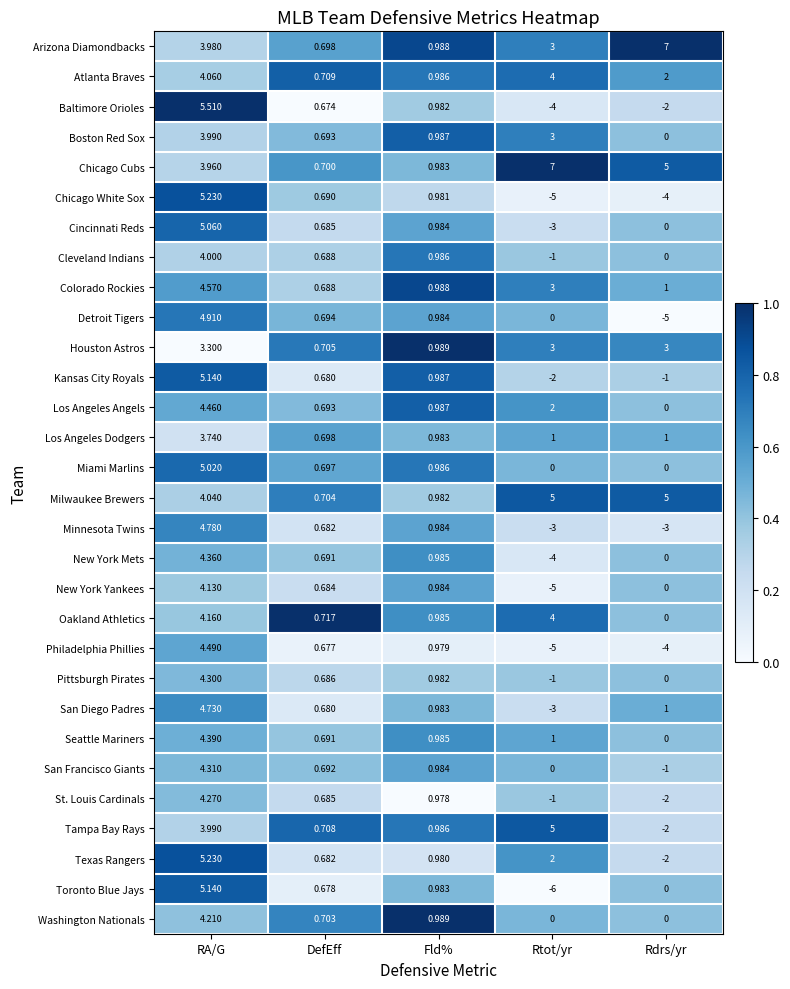

What is the total value across all series at Rdrs/yr?

-1.0